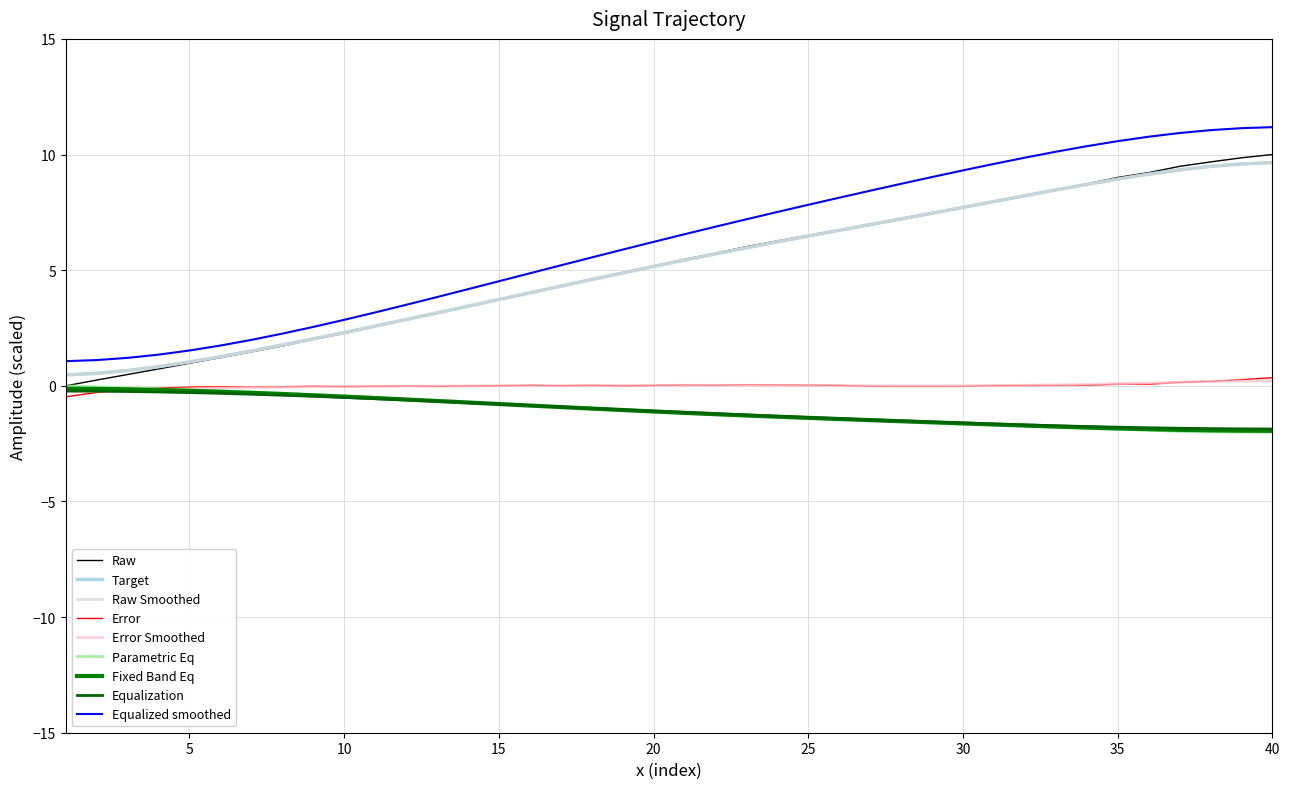

Does the chart have visible grid lines?

Yes